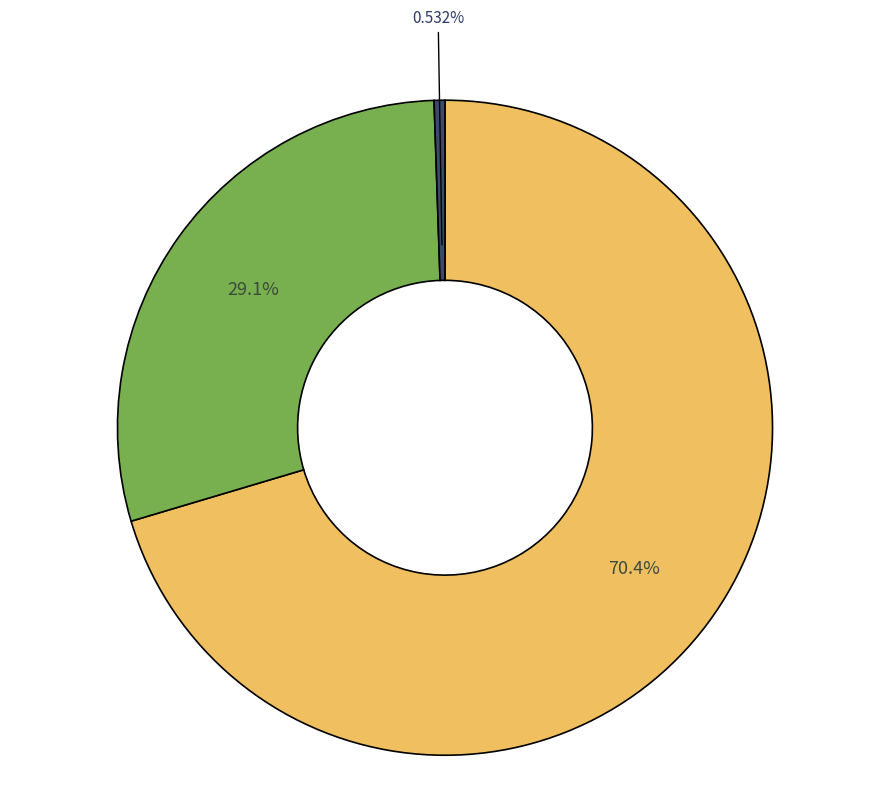

Is there any slice that represents more than half of the pie?

Yes